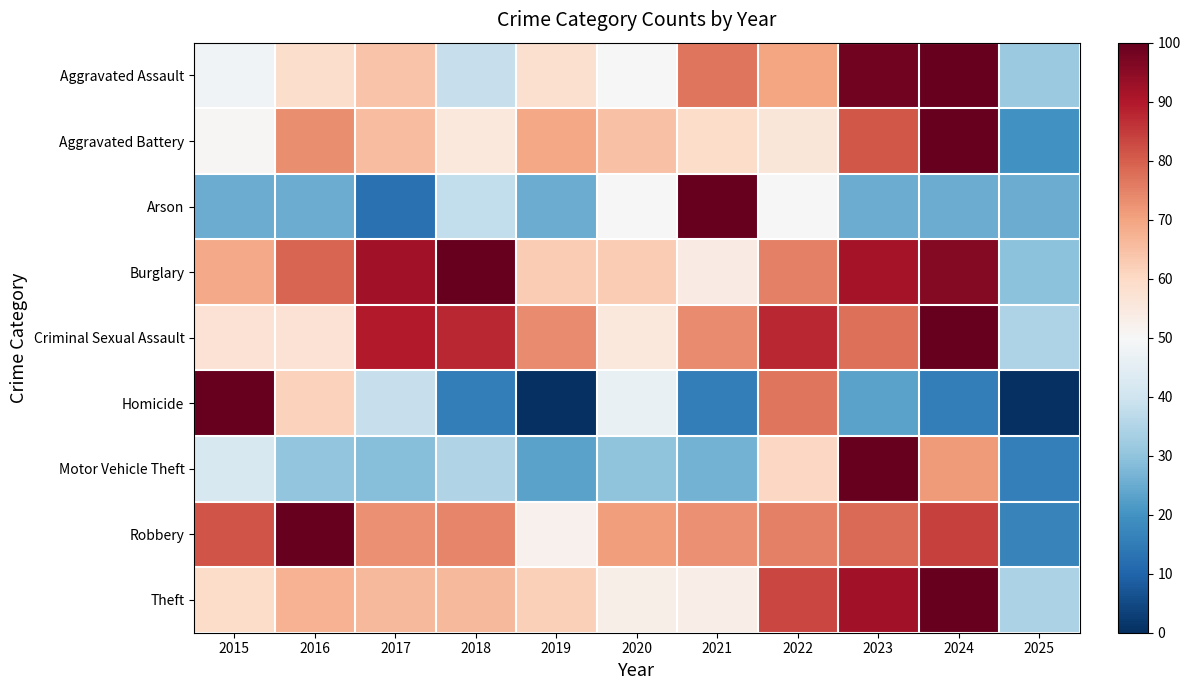

Rank the series at 2020 from highest to lowest value.

Robbery, Aggravated Battery, Burglary, Criminal Sexual Assault, Theft, Aggravated Assault, Arson, Homicide, Motor Vehicle Theft